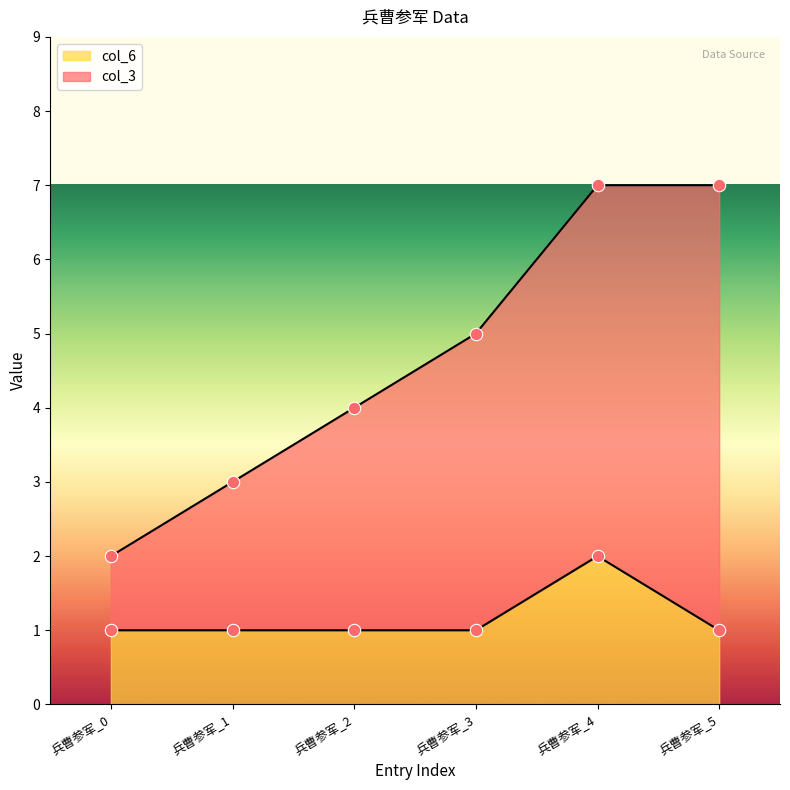

Is the value of col_6 at 兵曹参军_0 greater than the value of col_3 at 兵曹参军_0?

No